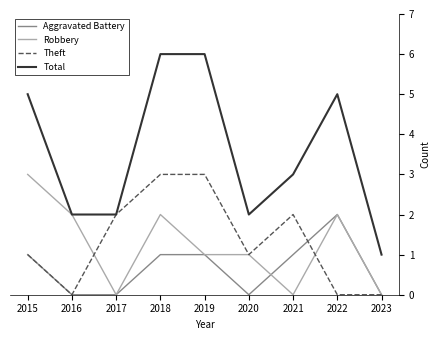

True or false: Aggravated Battery and Total intersect in this chart.

False